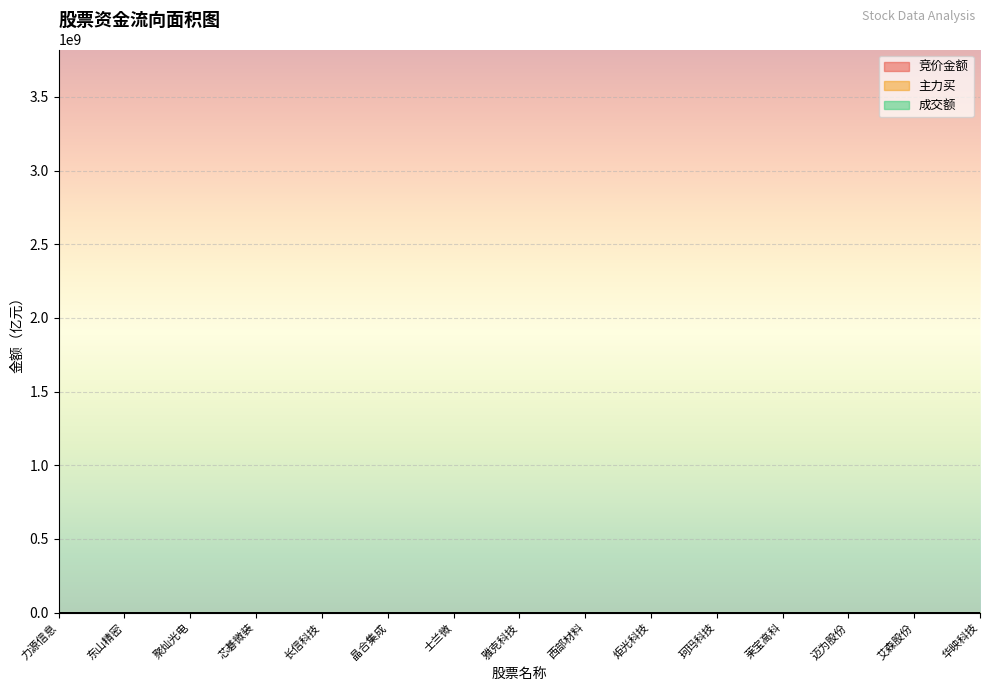

What is the average value of the 成交额 series?

12.1